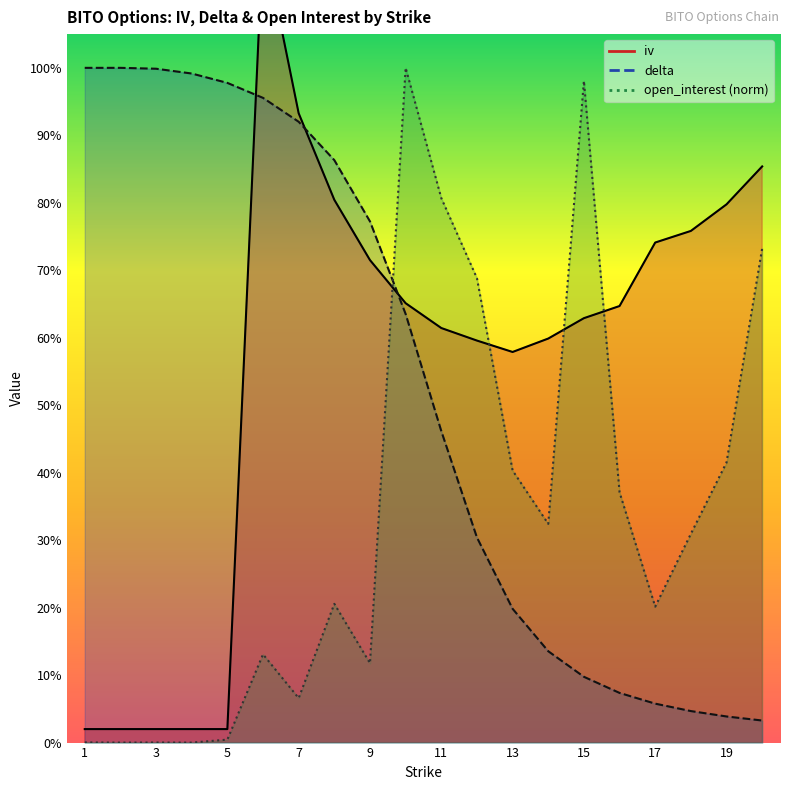

What is the sum of the delta values at 16 and 8?

0.9